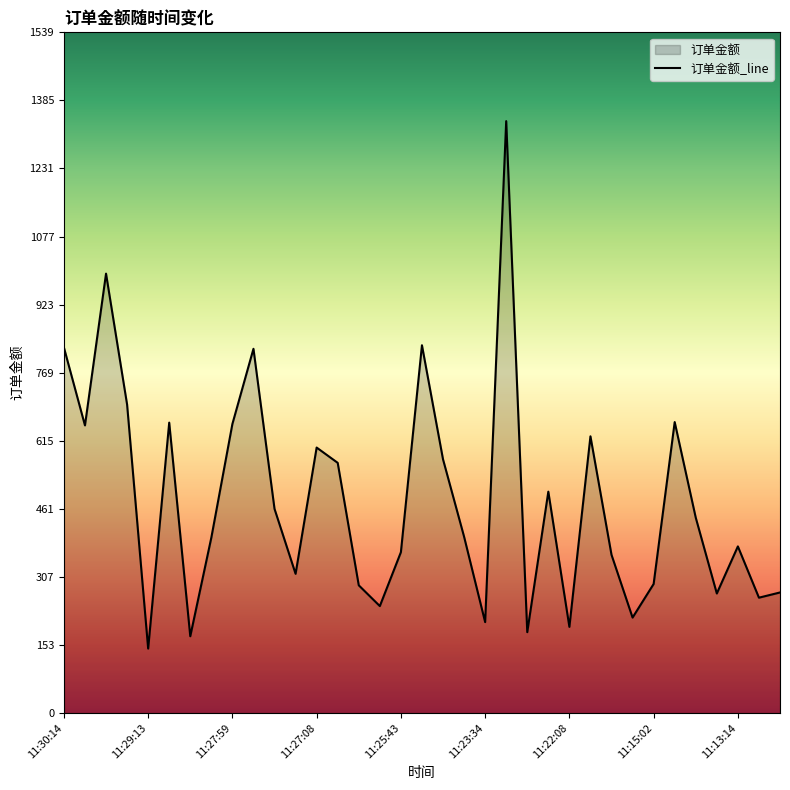

The value at 11:27:08 is 133.1. True or false?

False